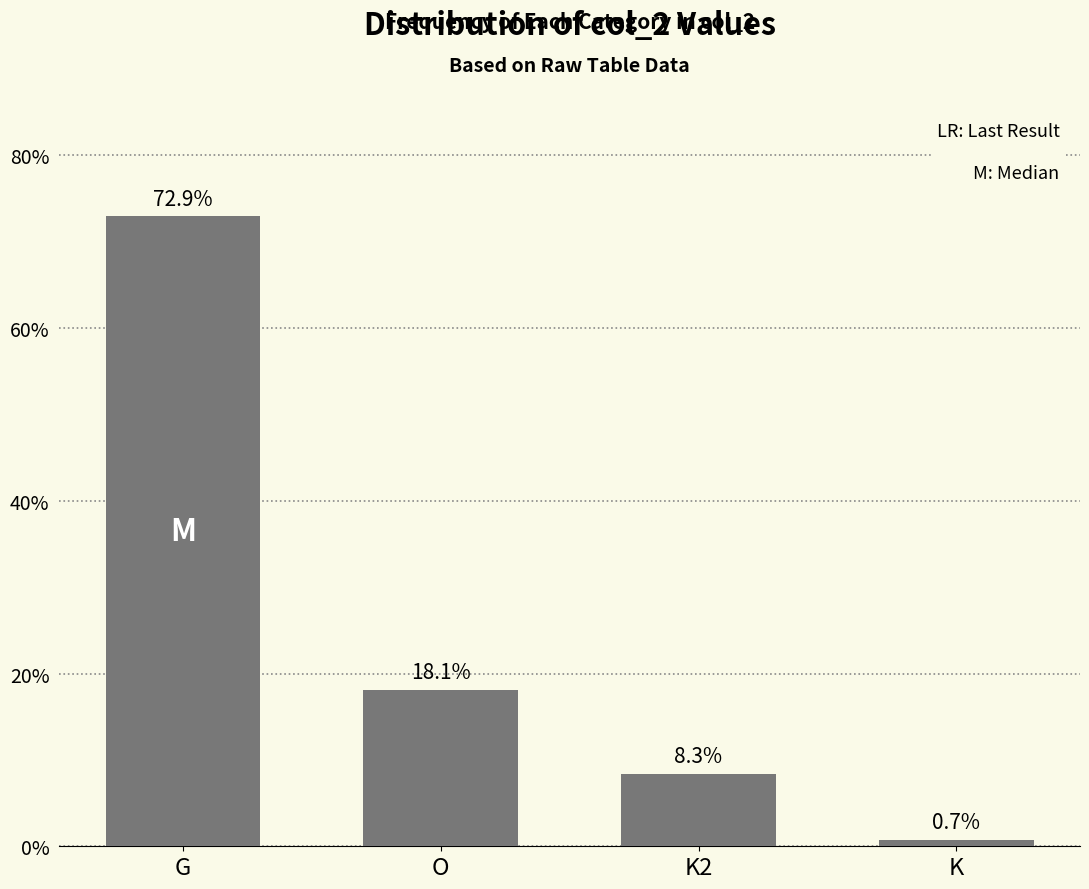

At which label is the value closest to 36?

O